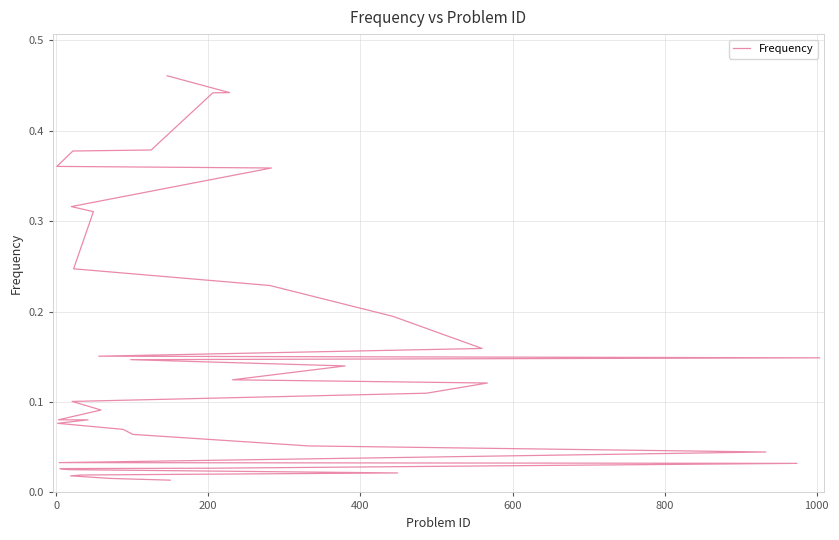

What is the difference between the maximum and minimum values?

0.4